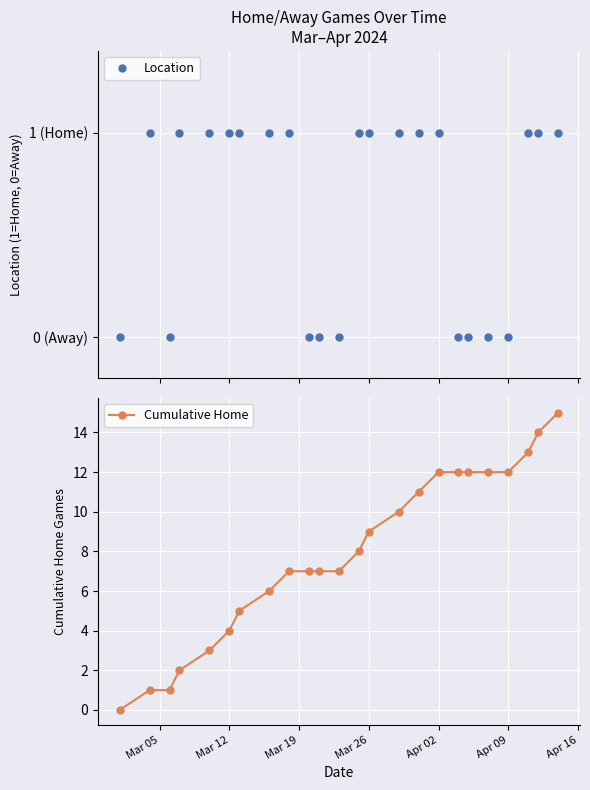

The value of Cumulative Home at Apr 02 is 12. True or false?

True